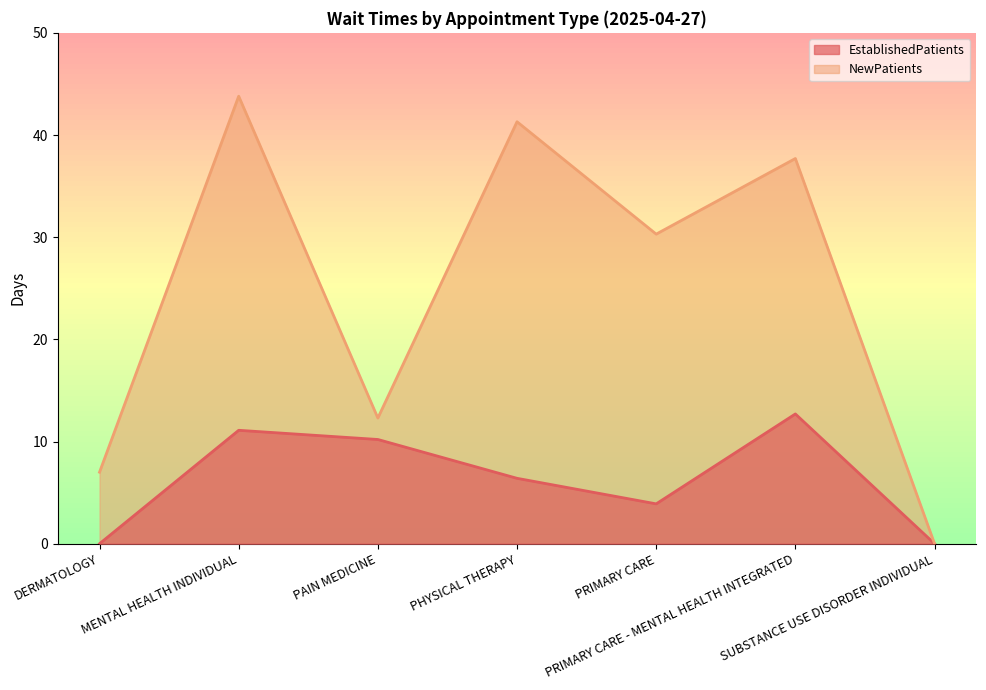

The EstablishedPatients series shows 12.7 at PRIMARY CARE - MENTAL HEALTH INTEGRATED. True or false?

True